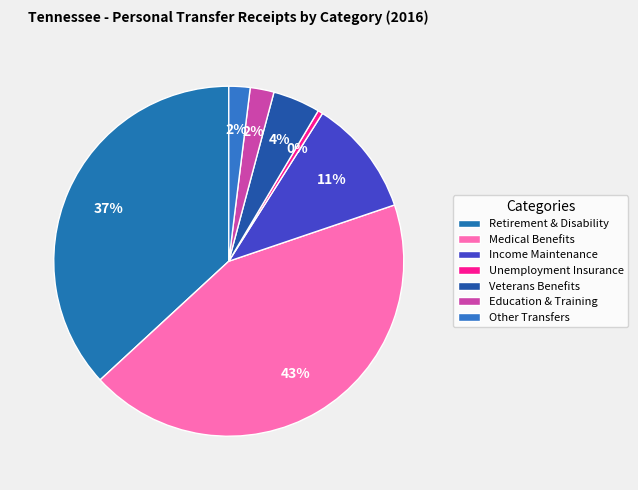

Count the number of slices in the pie.

7